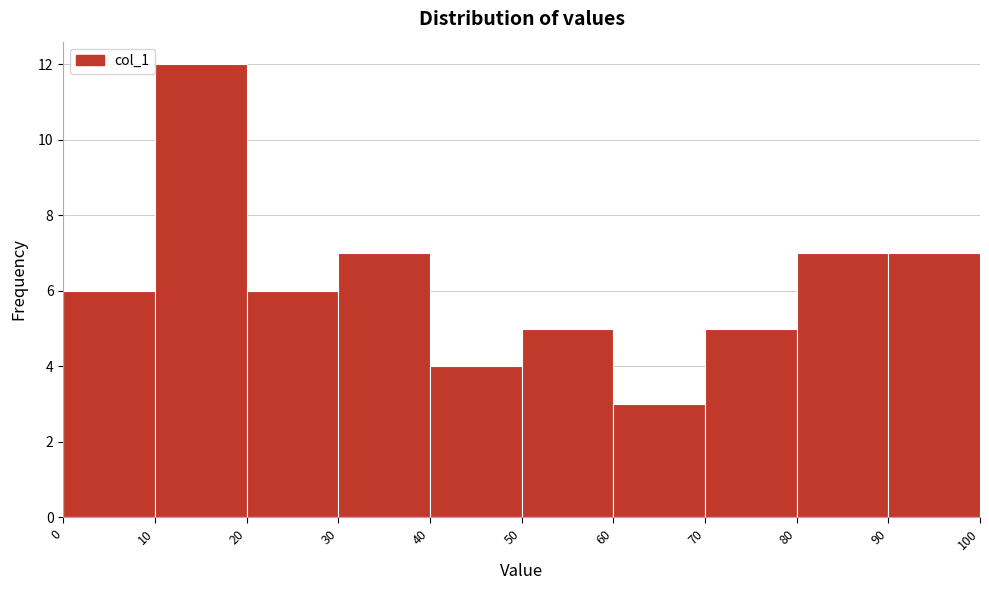

Over which range of the x-axis is the bar tallest?

10 to 20